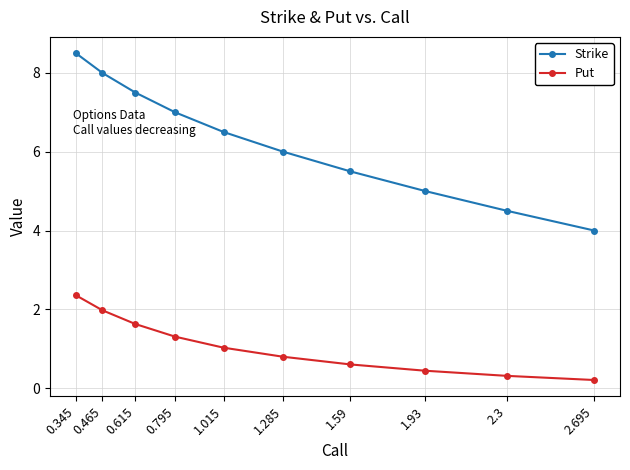

Rank the series at 2.695 from lowest to highest value.

Put, Strike